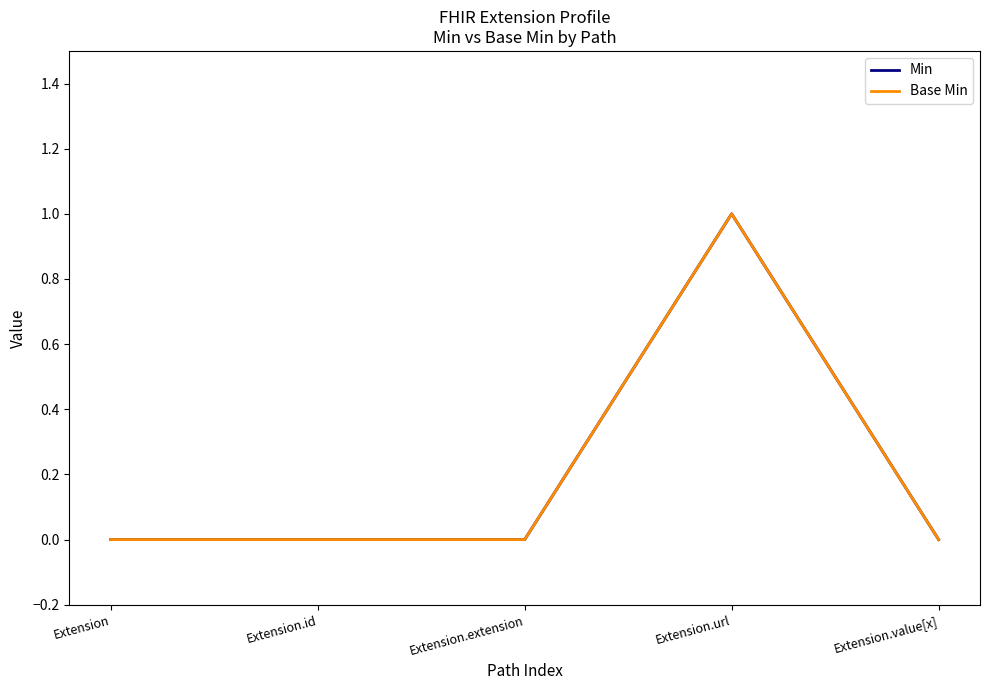

Is this an area chart (filled region under the line)?

No